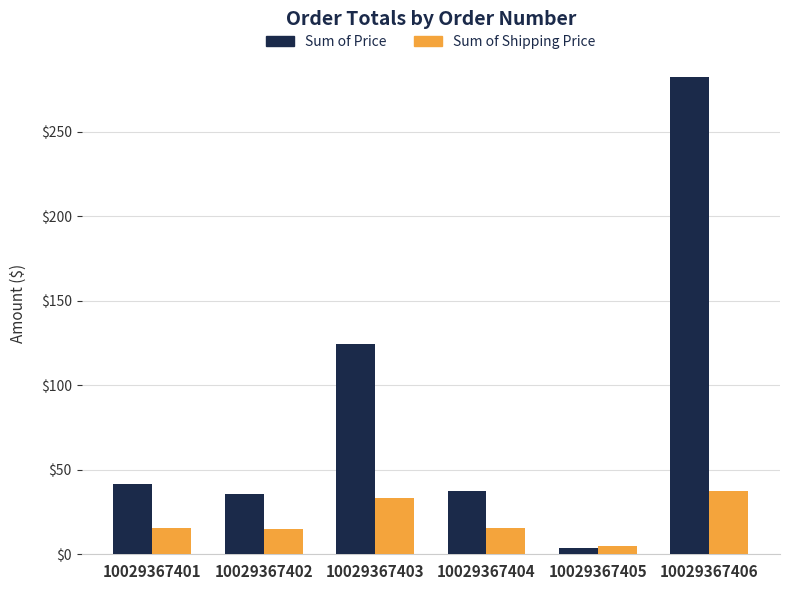

Where does the Sum of Shipping Price series first go above 15?

10029367401